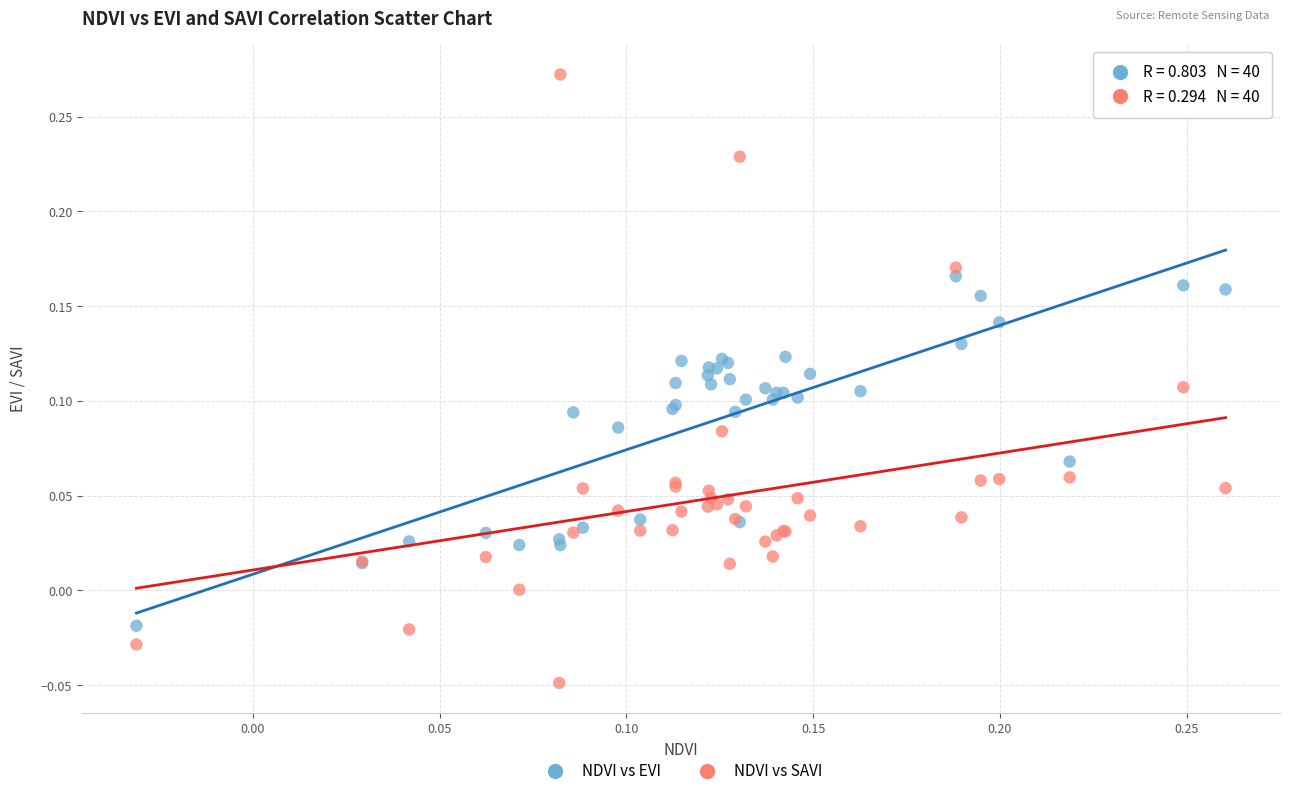

Which series reaches the minimum Y coordinate?

NDVI vs SAVI